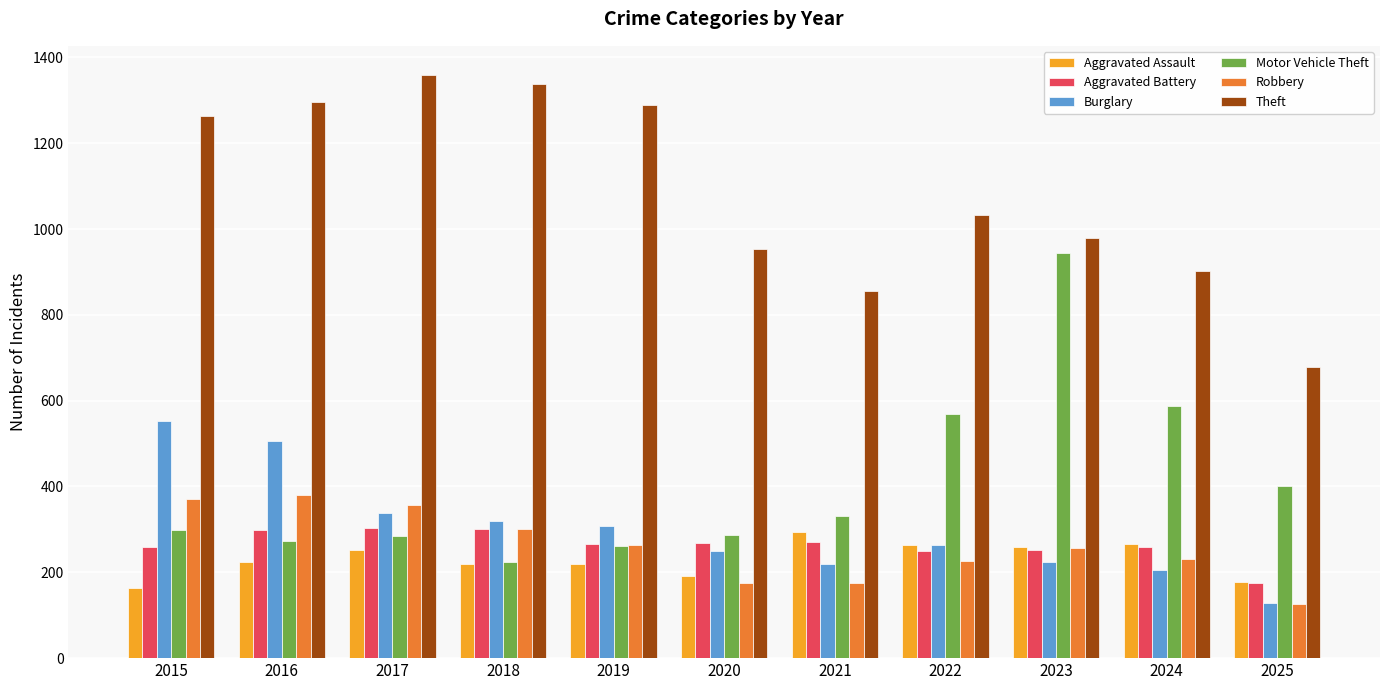

Read the Burglary value at 2018.

319